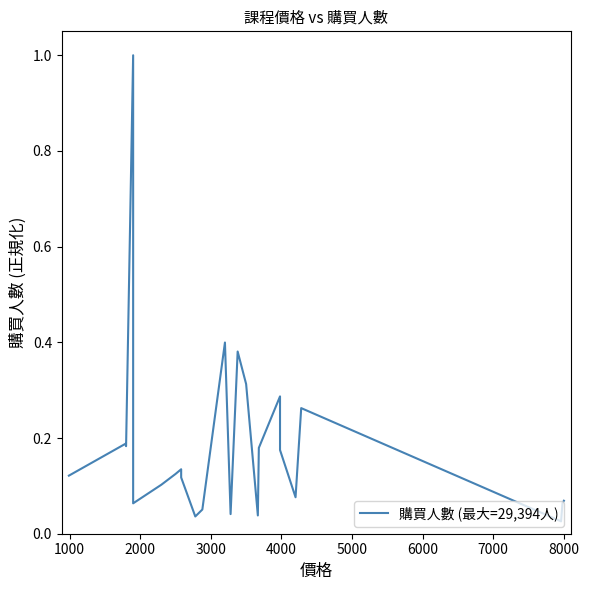

How many points are lower than both their immediate neighbors (excluding endpoints)?

7